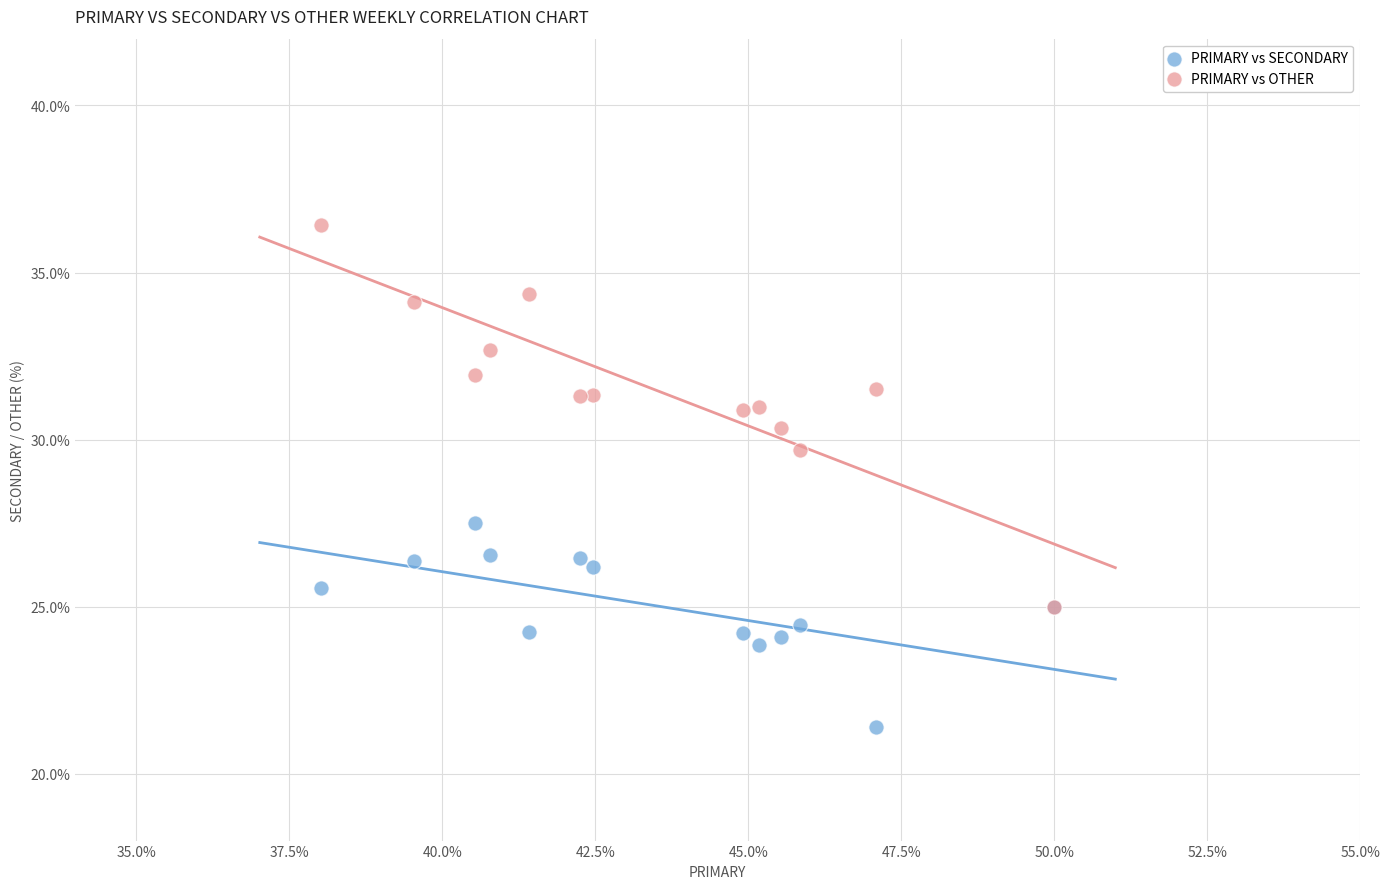

Across all series, what Y value is closest to 28?

27.5